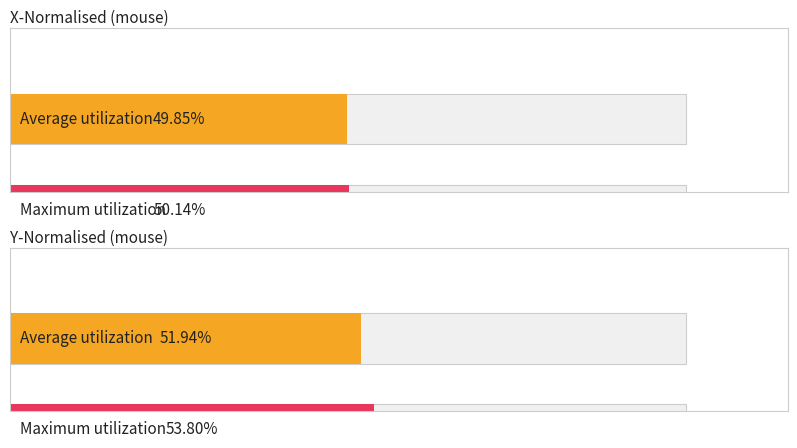

Where is Average utilization nearest to the value 0?

screen_index_1